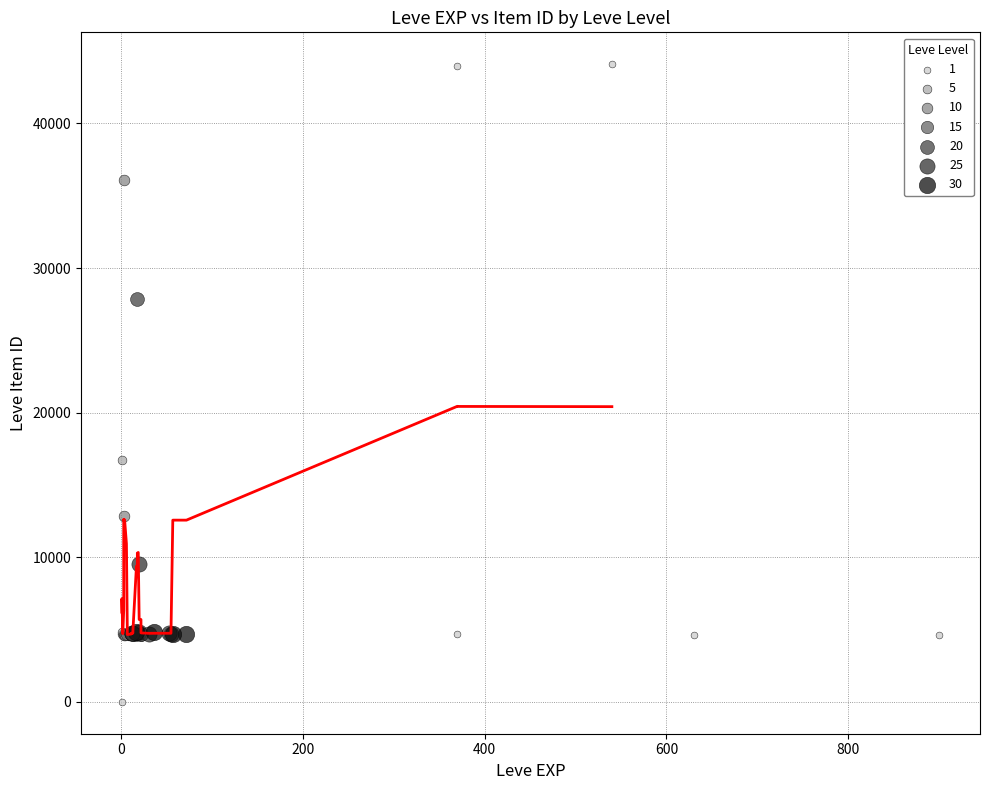

Which series contains the lowest Y value?

1